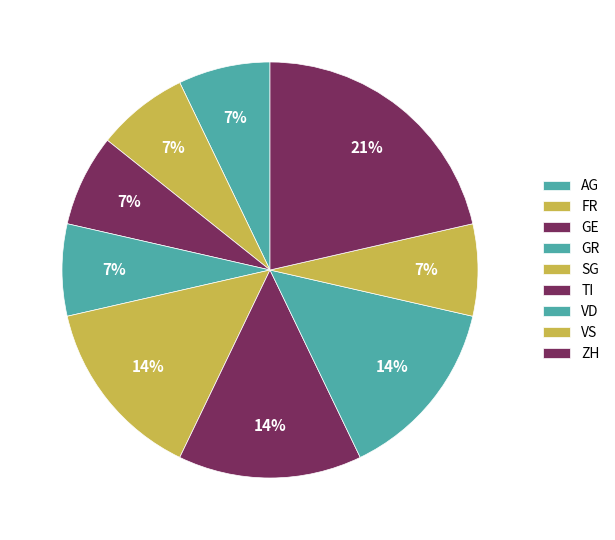

What percentage is the AG slice, to the nearest percent?

7%